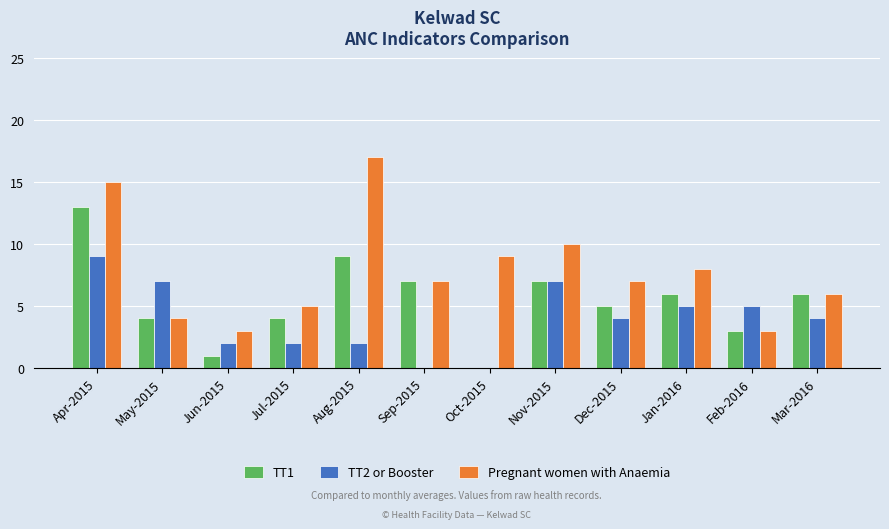

Between Jun-2015 and Sep-2015, which series saw the biggest shift?

TT1